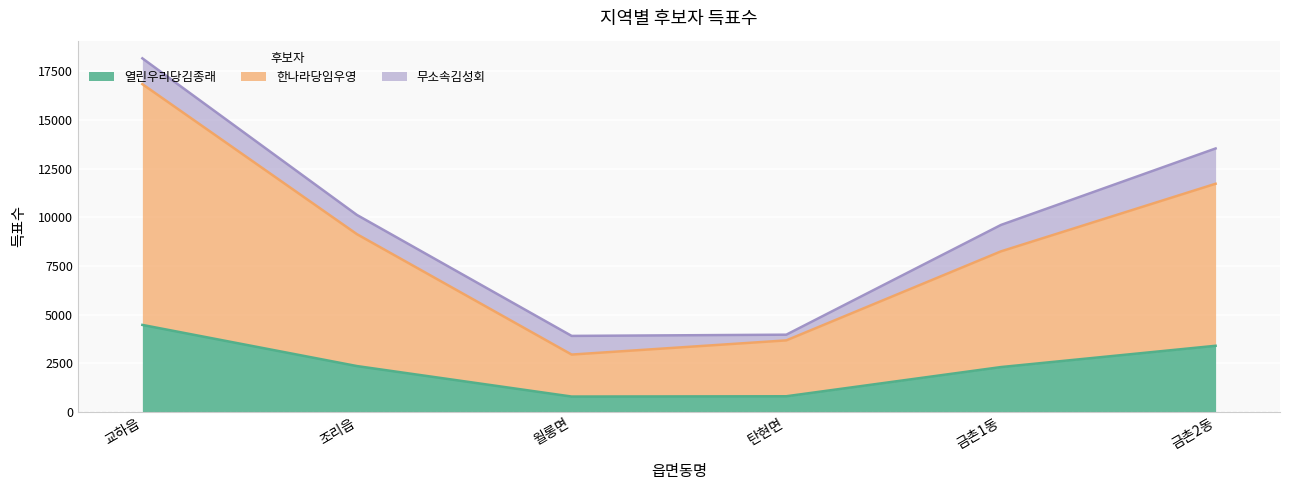

What is the total value across all series at 교하읍?

21313